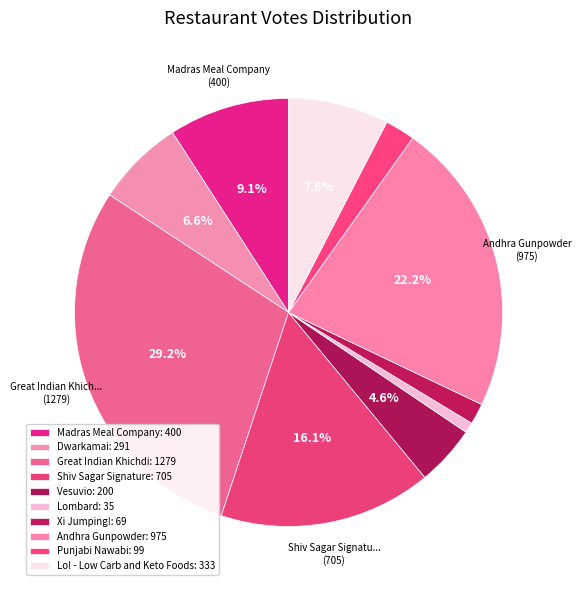

How many slices are in this pie chart?

10